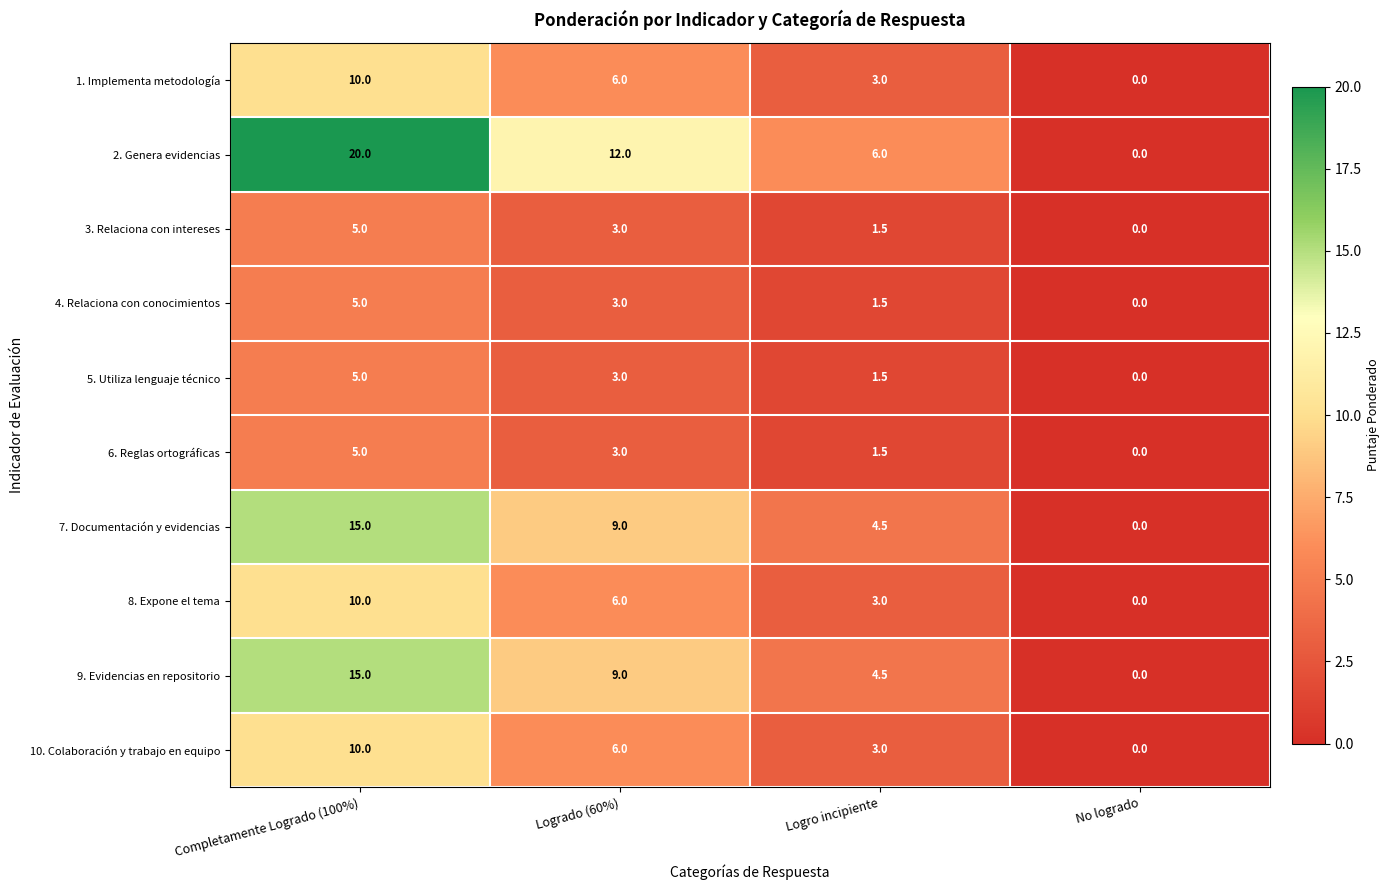

How many categories are shown in the chart?

4